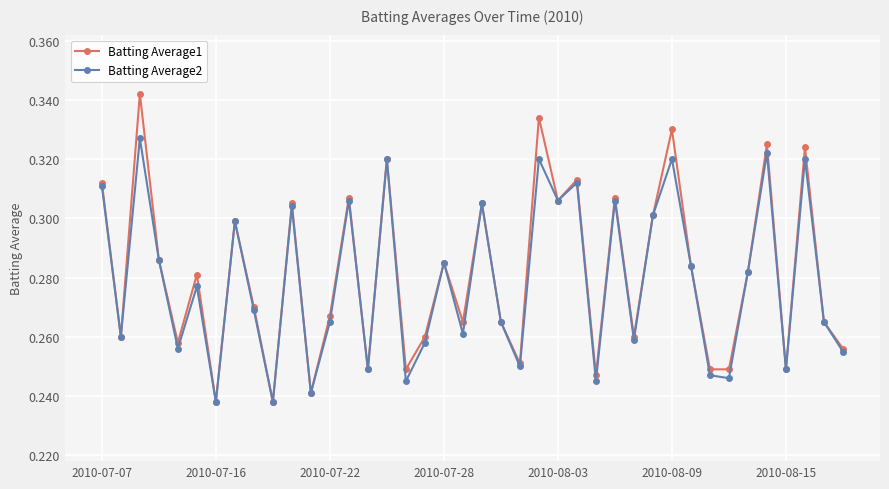

List the series in order of their peak value, highest first.

Batting Average1, Batting Average2